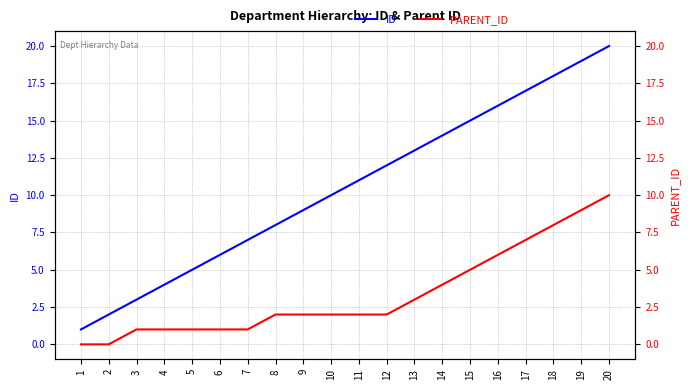

True or false: PARENT_ID and ID intersect in this chart.

False